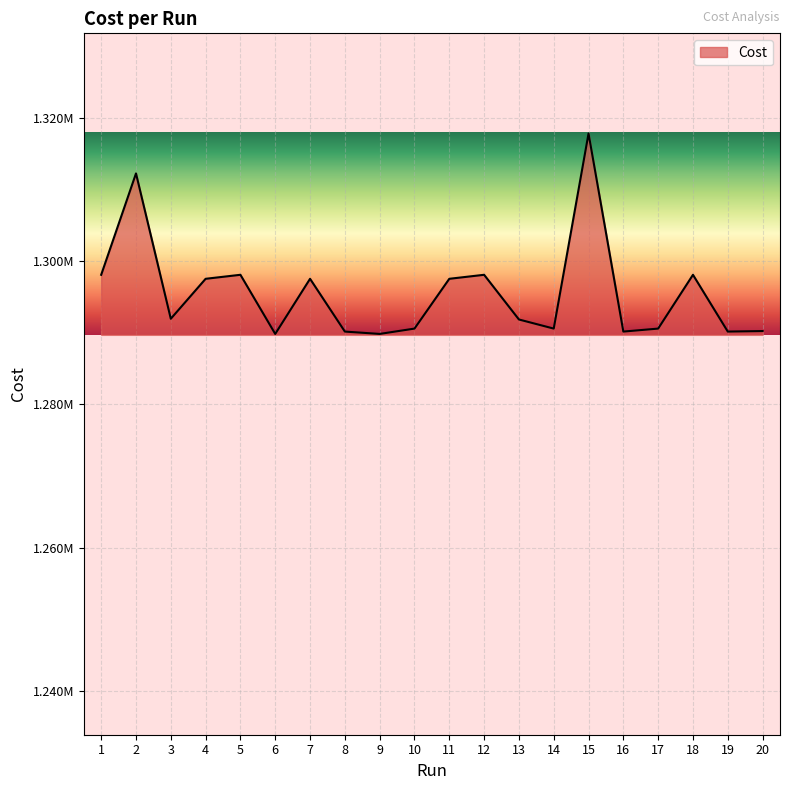

List the labels in order of value, largest first.

15, 2, 5, 12, 18, 1, 7, 11, 4, 3, 13, 10, 17, 14, 20, 16, 19, 8, 9, 6